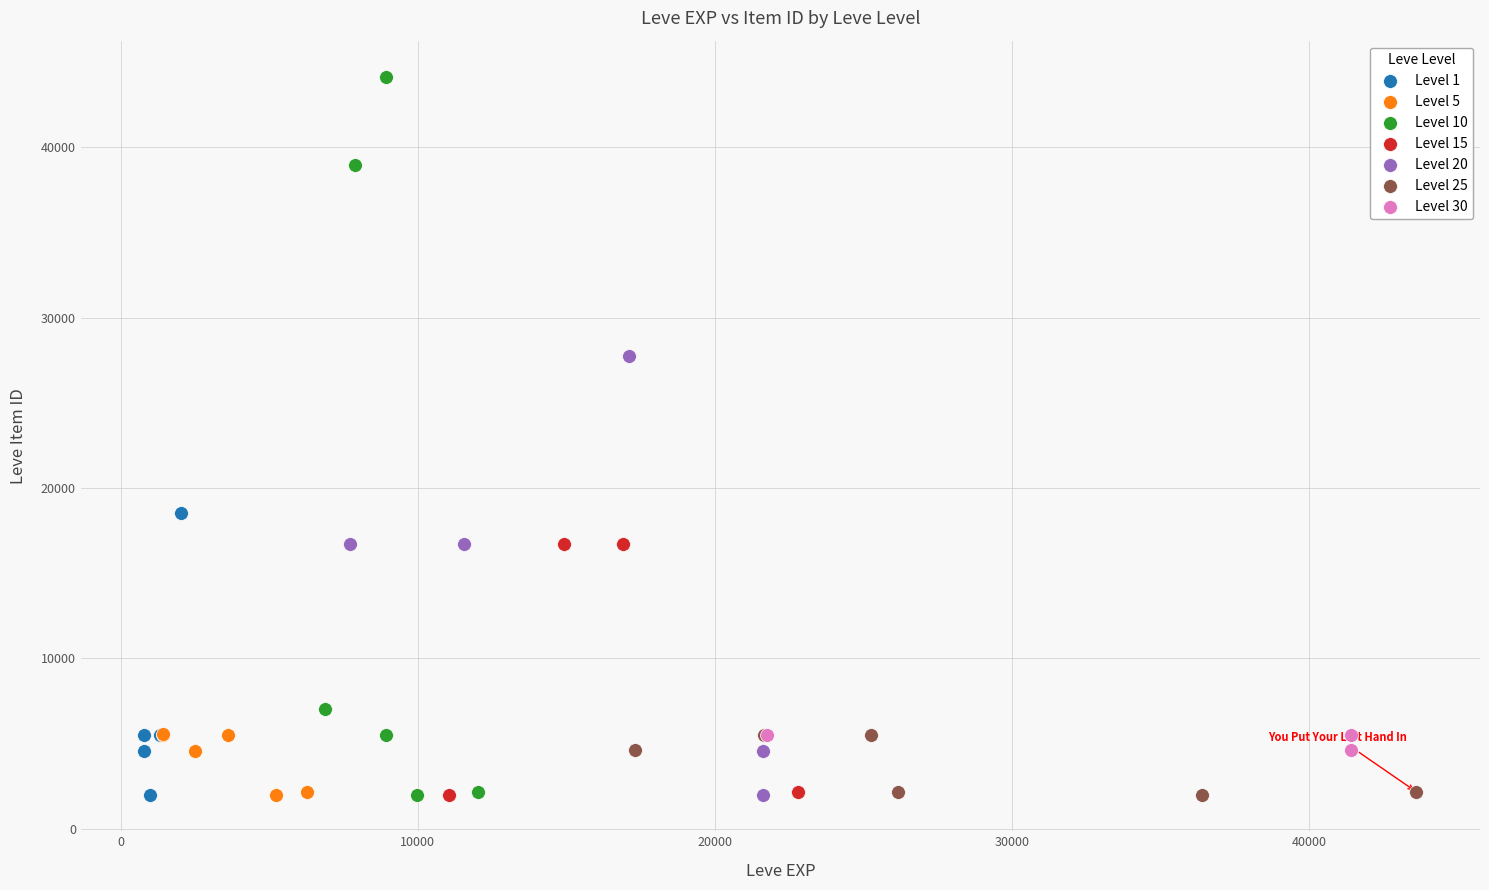

Which series has the widest spread of Y values?

Level 10